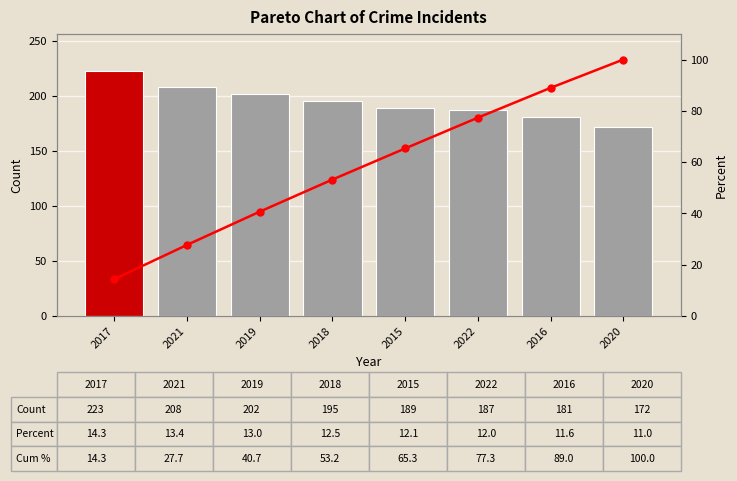

What is the label of the 8th bar from the left?

2020